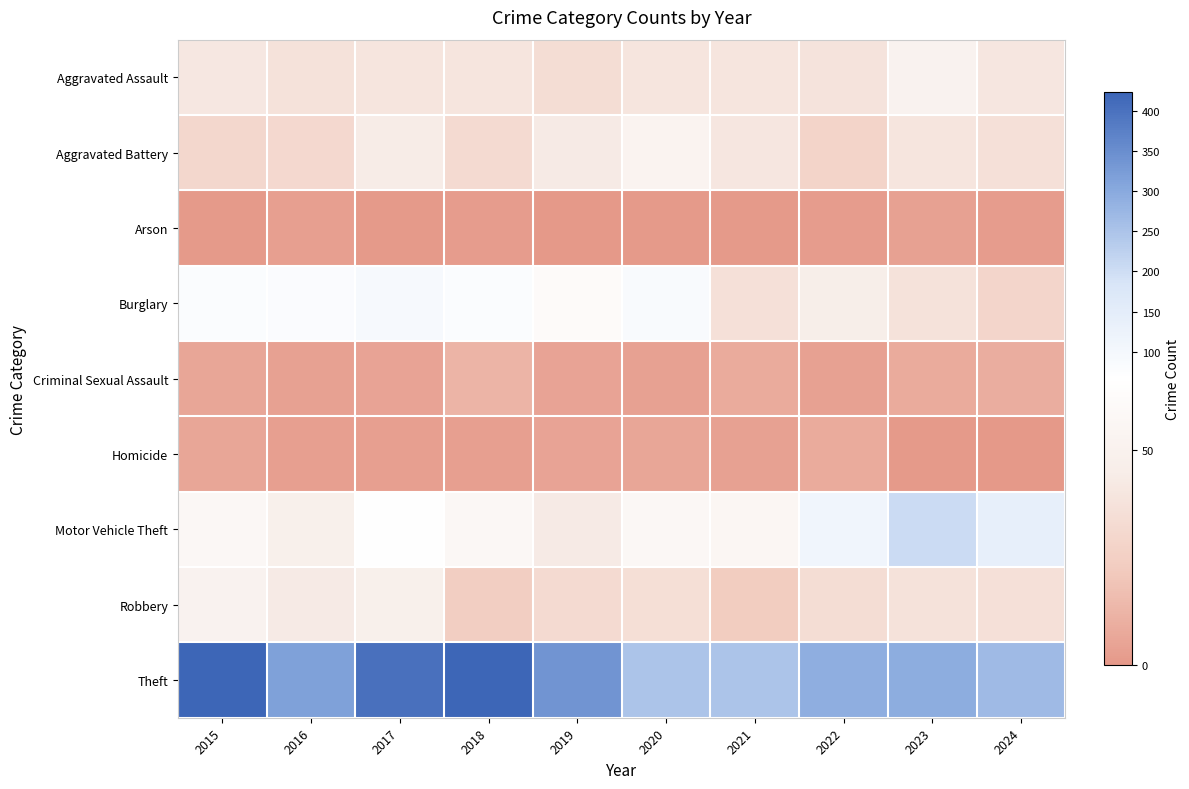

What is the difference between the highest and lowest values at 2022?

290